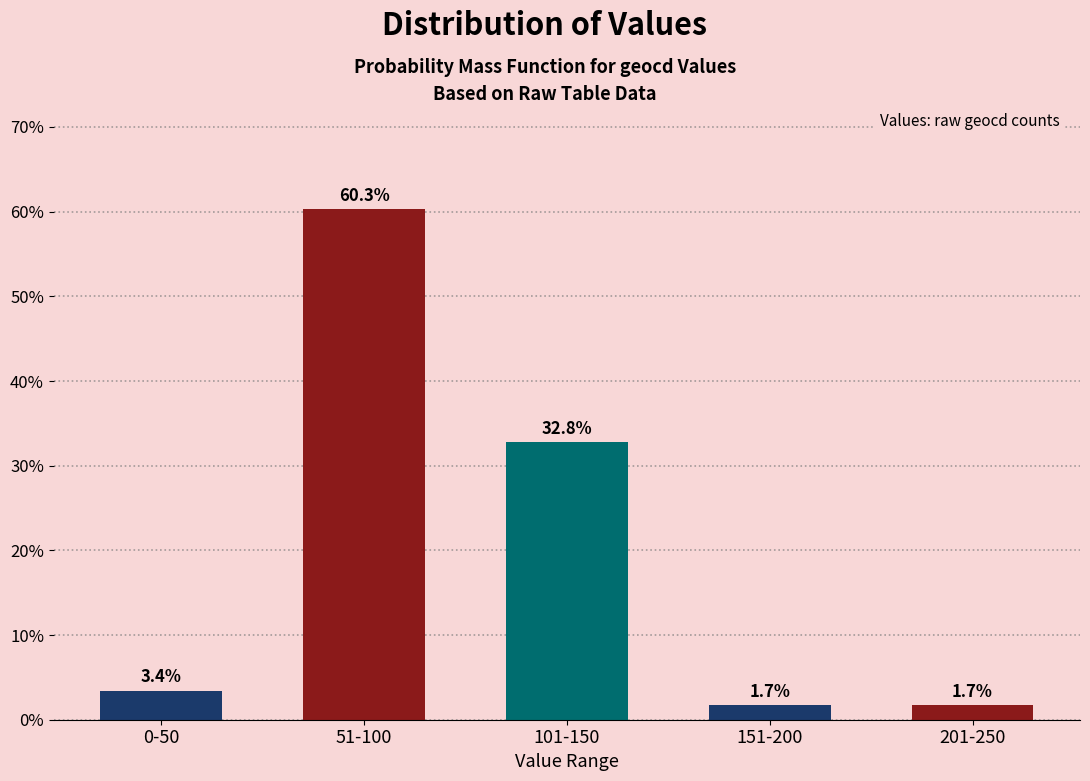

Reading left to right, extract all data points from this chart.

0-50=3.4	51-100=60.3	101-150=32.8	151-200=1.7	201-250=1.7